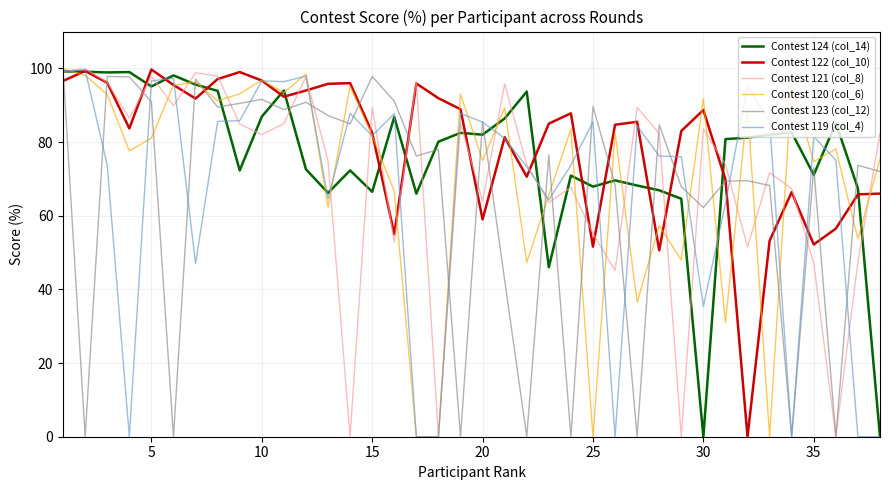

What is the greatest value displayed?

99.9